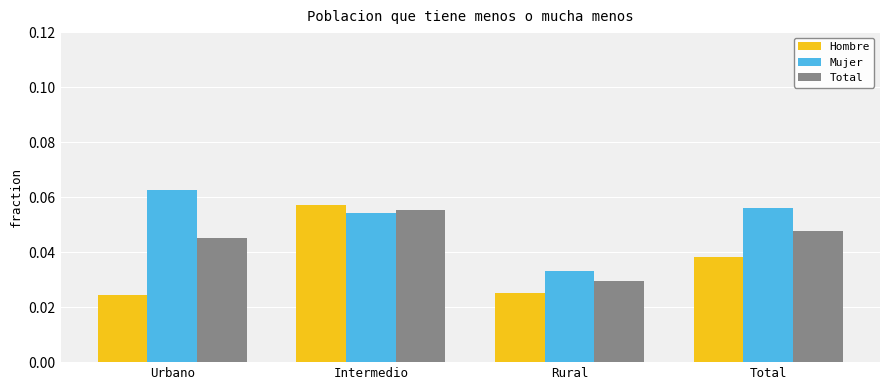

Which category has the lowest value in the Mujer series?

Rural